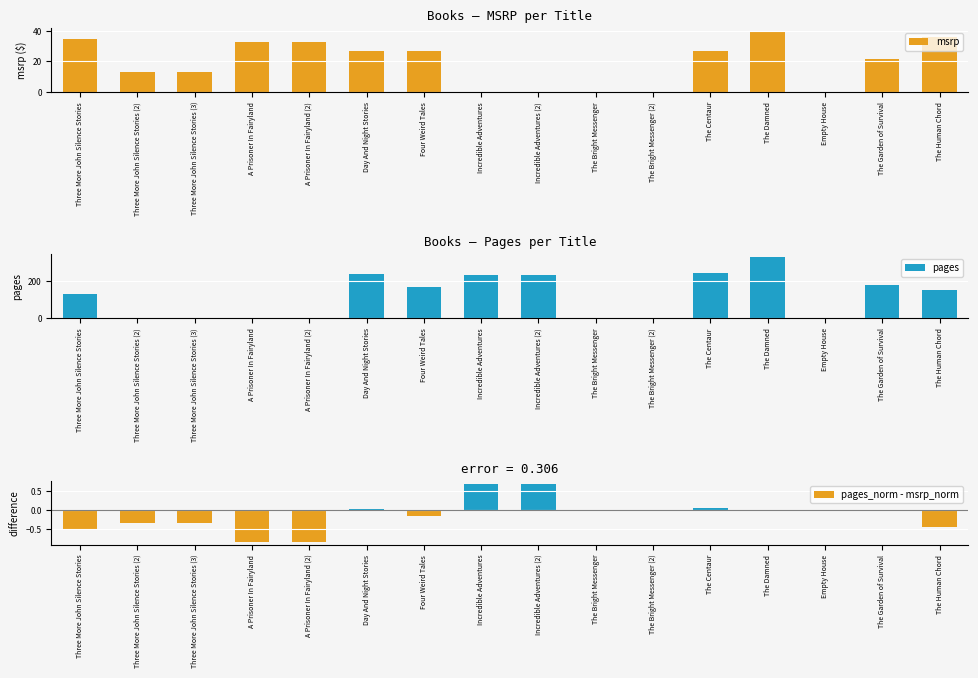

How many data points in msrp are less than 26?

8